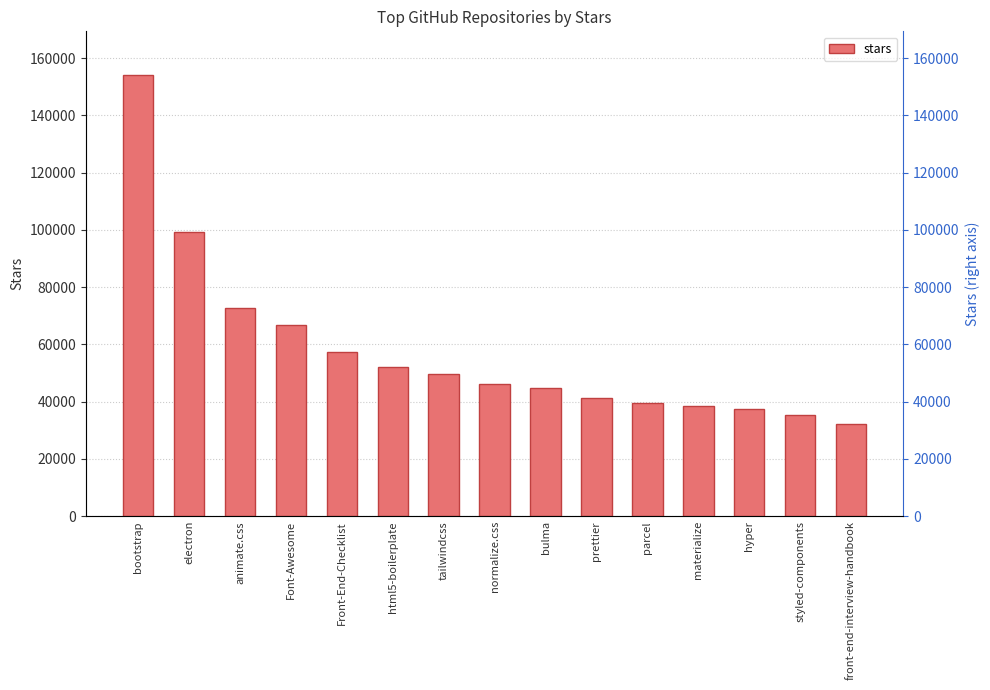

Reading left to right, what are all the values shown in this chart?

154000	99200	72900	66800	57200	52000	49700	46100	44700	41300	39600	38600	37400	35400	32200